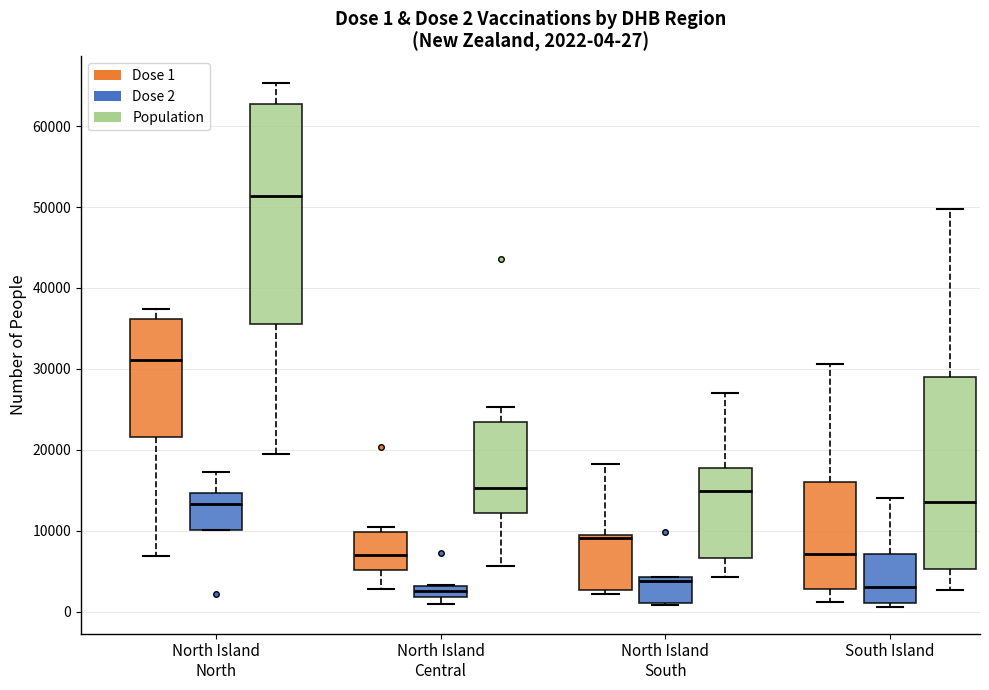

Comparing the boxes themselves (not the whiskers), which one is the tallest?

North Island North (Population)